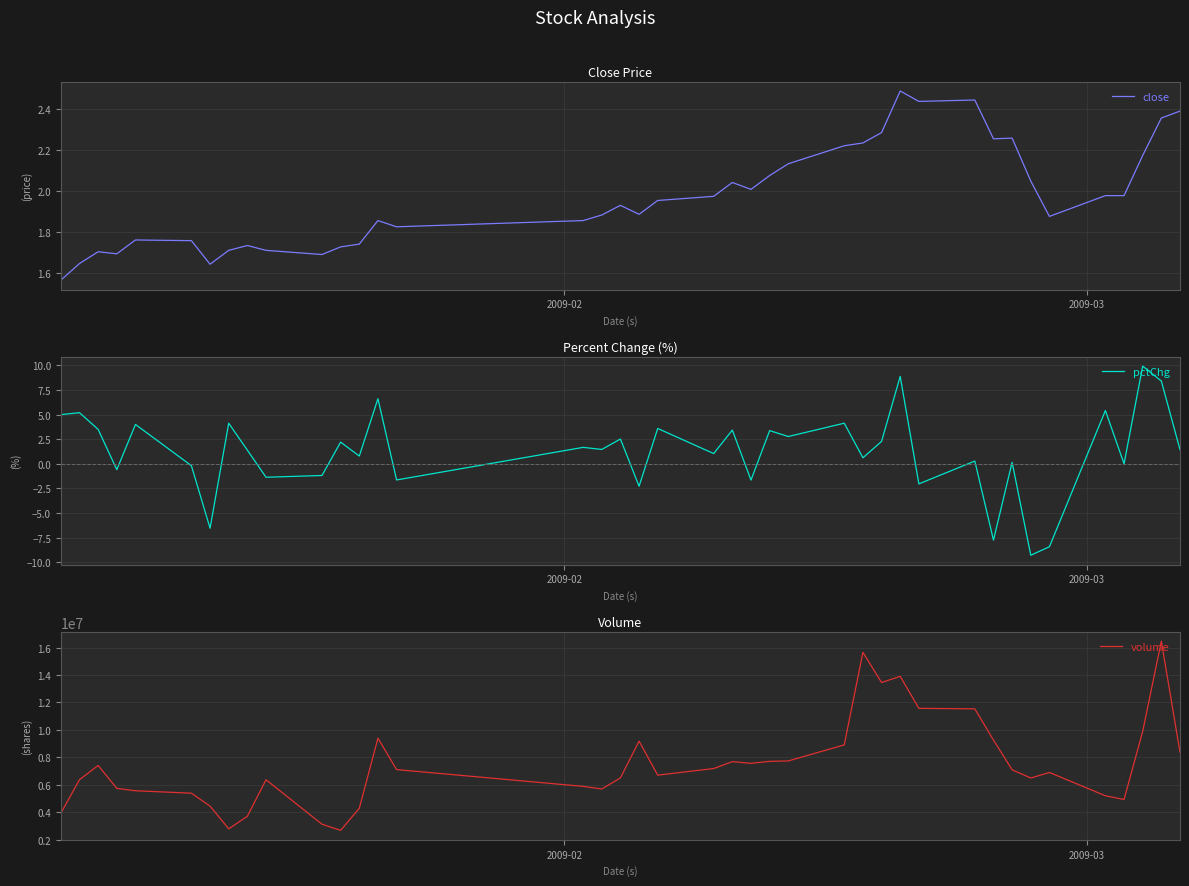

What is the maximum value for volume?

16465243